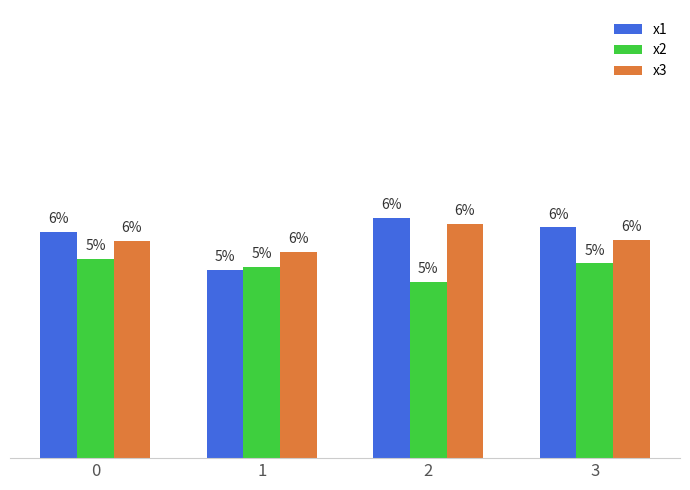

What is the difference between the second highest and minimum values in the x2 series?

0.5